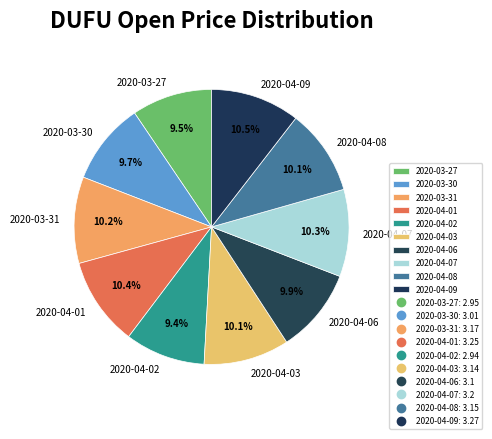

To the nearest percent, what is the combined percentage of 2020-04-08 and 2020-04-03?

20%